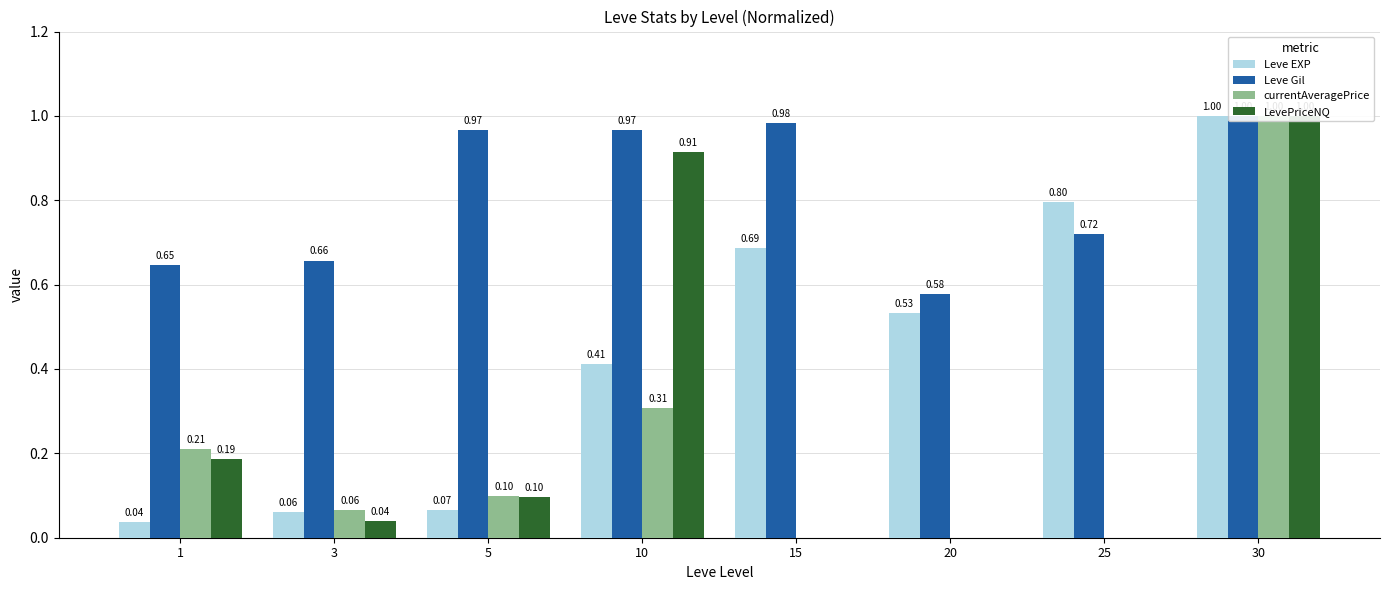

At which category does the chart reach its minimum across all series?

15